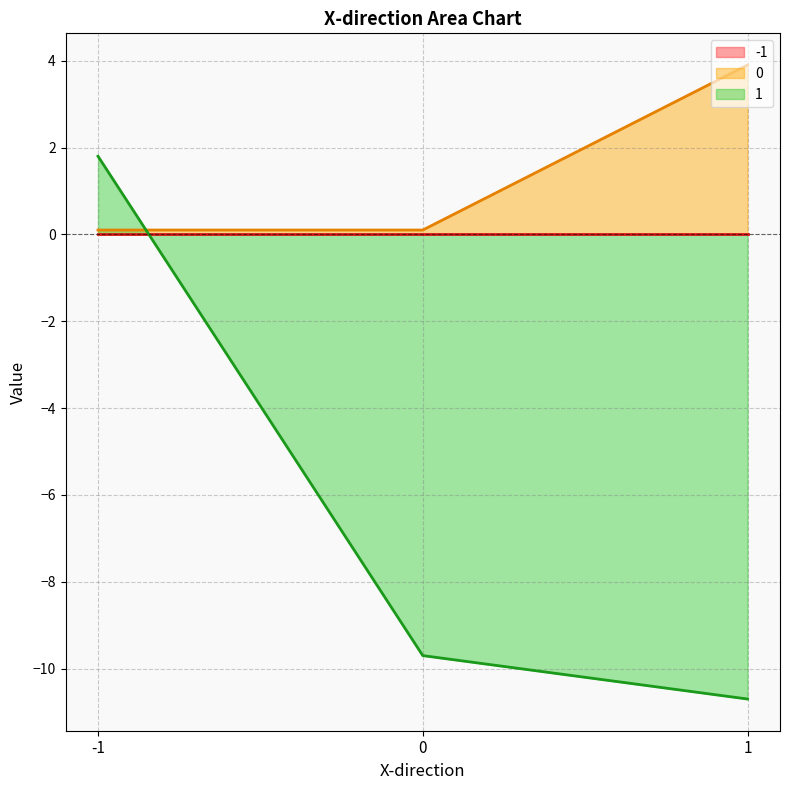

How many lines are shown in the chart?

3